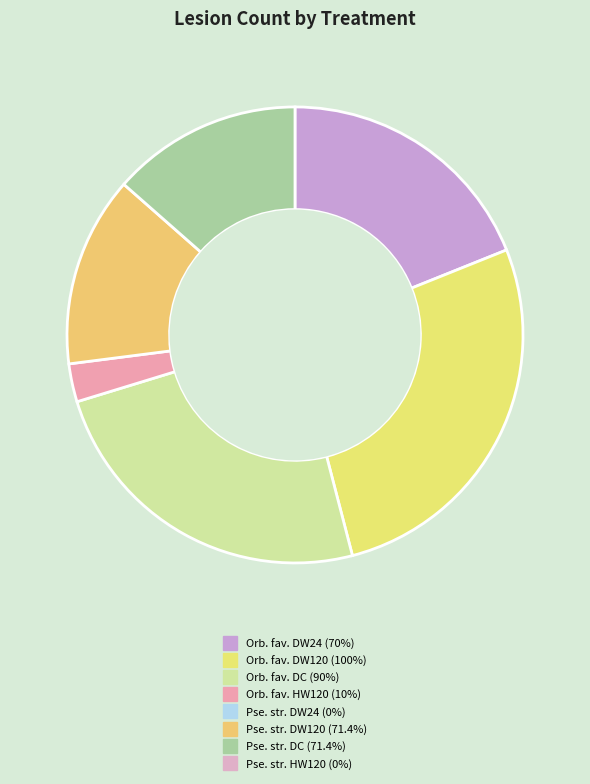

How many segments does this pie chart have?

6